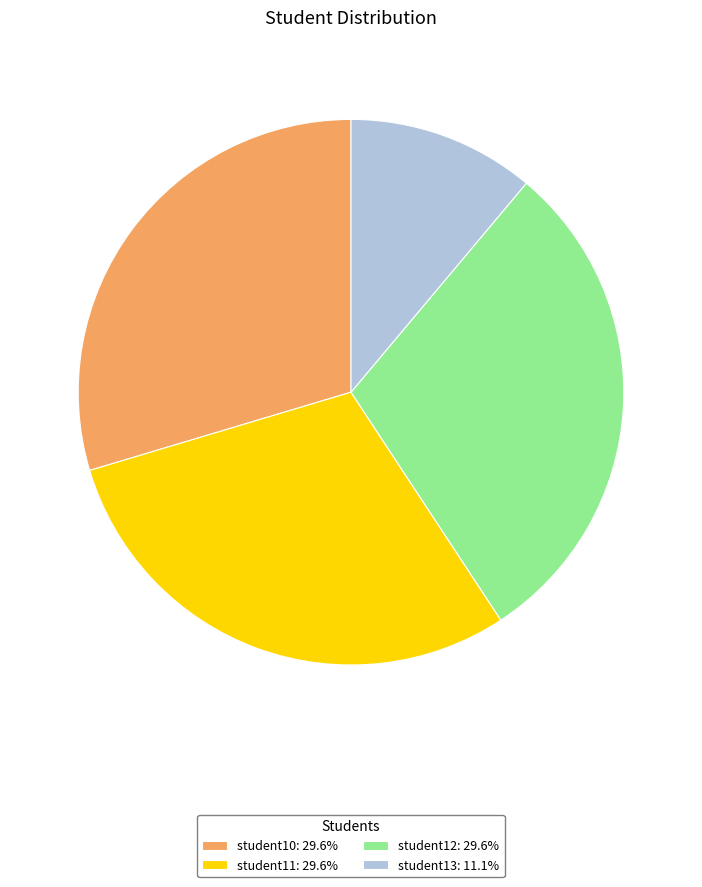

Does any single category account for the majority?

No